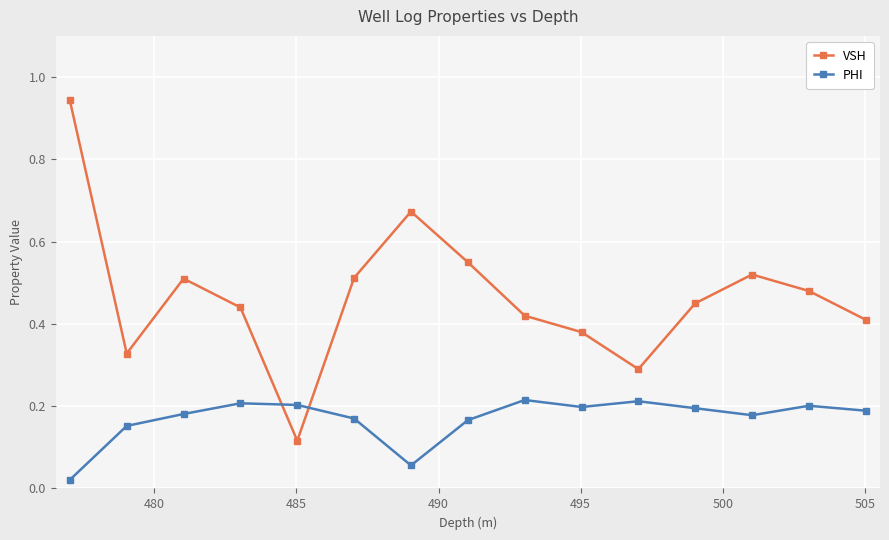

At how many categories does at least one series exceed 0?

15